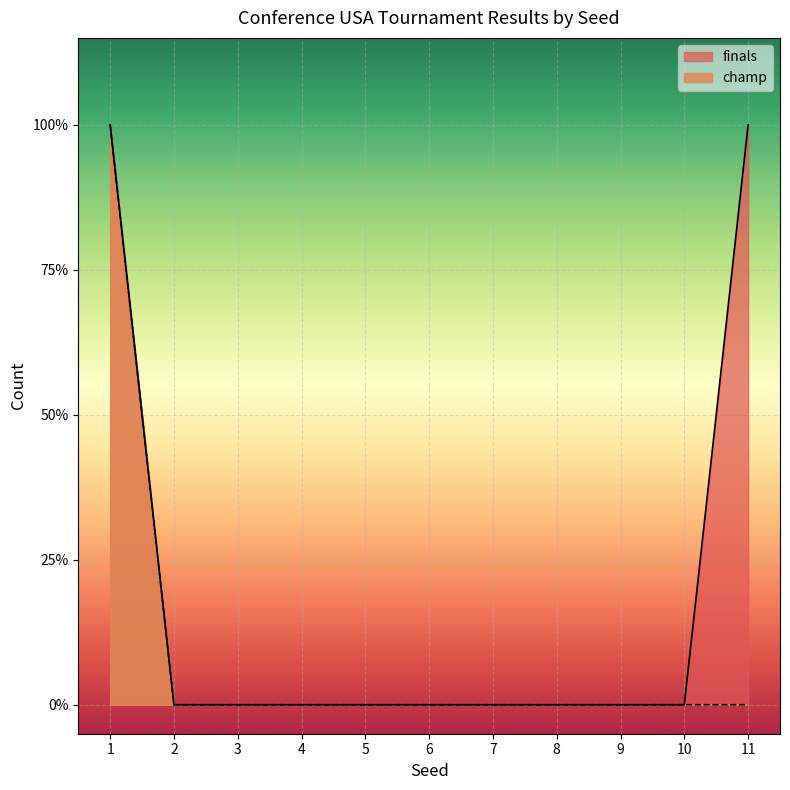

At which category is the sum across all series the highest?

1